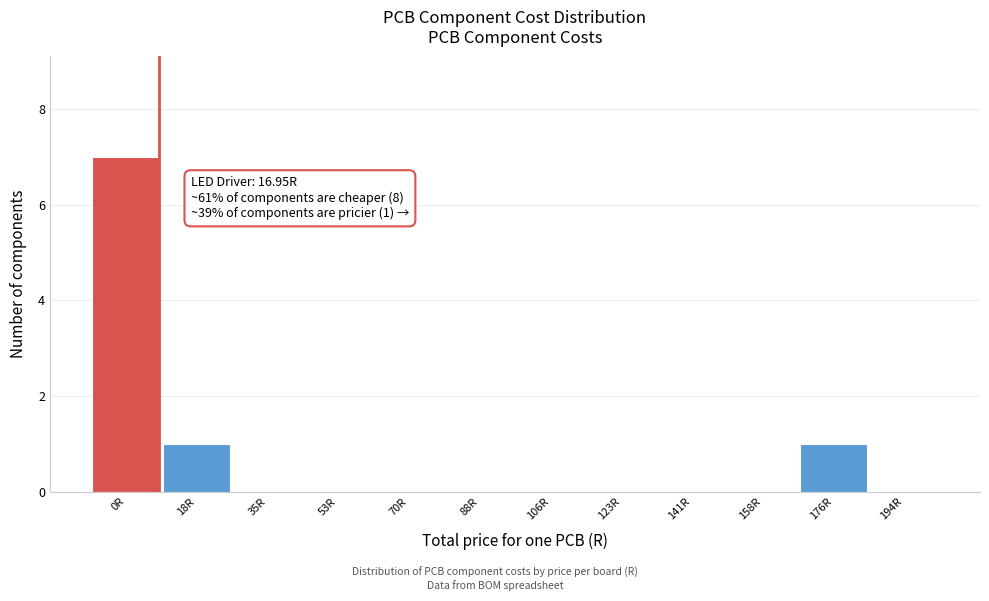

Reading left to right, transcribe all the data shown in this chart.

0R=7	18R=1	35R=0	53R=0	70R=0	88R=0	106R=0	123R=0	141R=0	158R=0	176R=1	194R=0